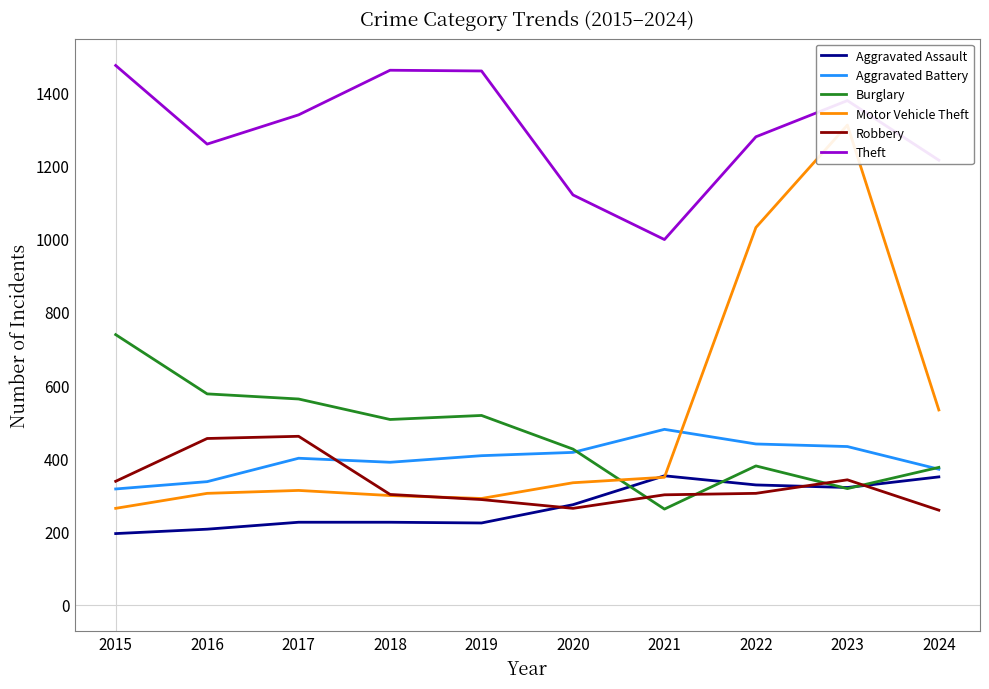

Between 2017 and 2018, which is larger?

2017